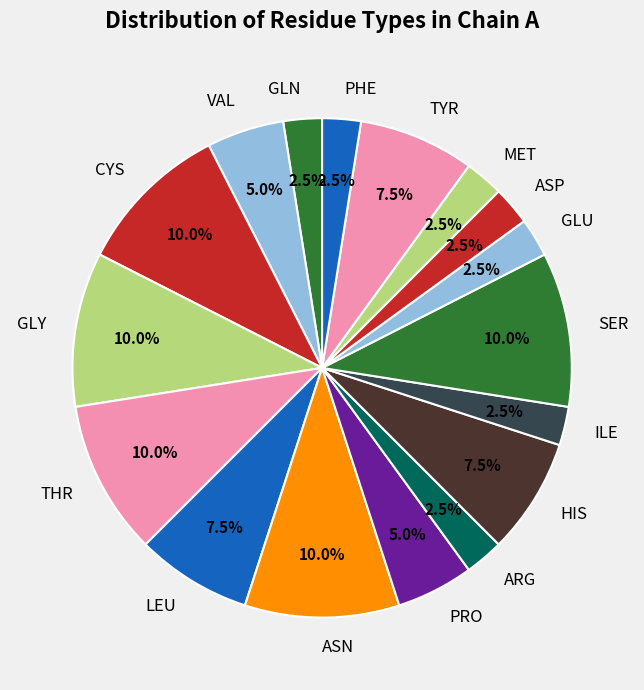

Does any single category account for the majority?

No